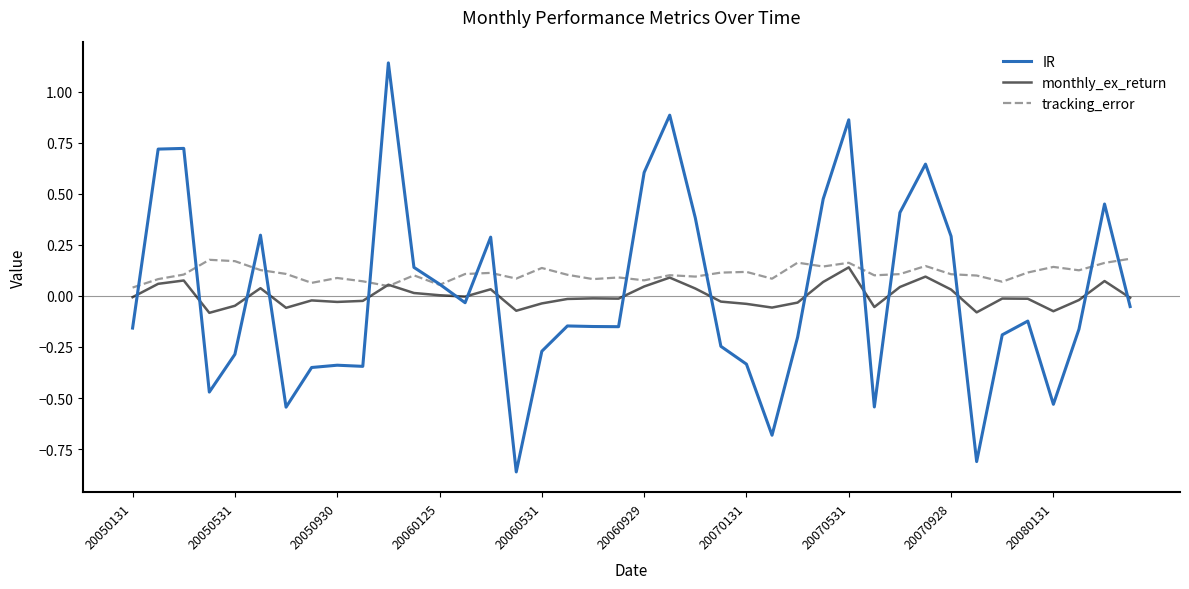

Which series has the widest spread of values?

IR